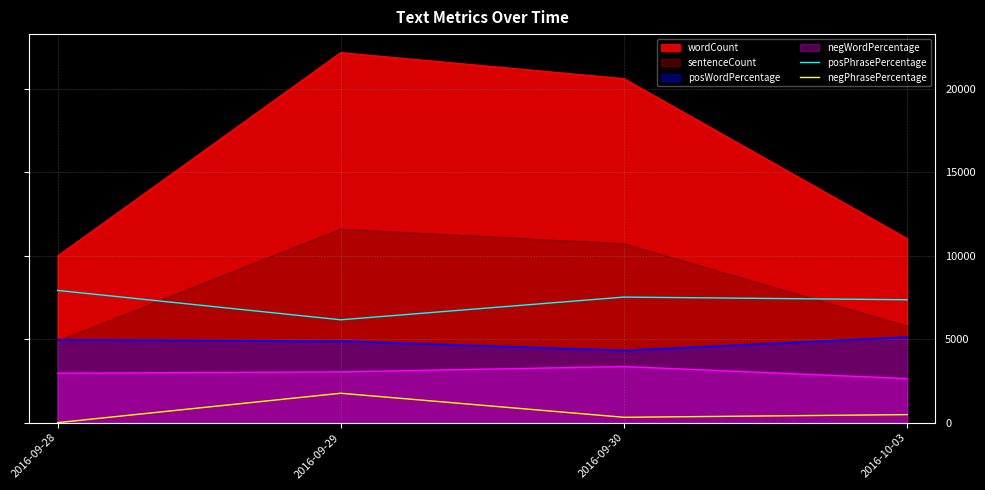

The value of posPhrasePercentage at 2016-09-30 is 7520. True or false?

True